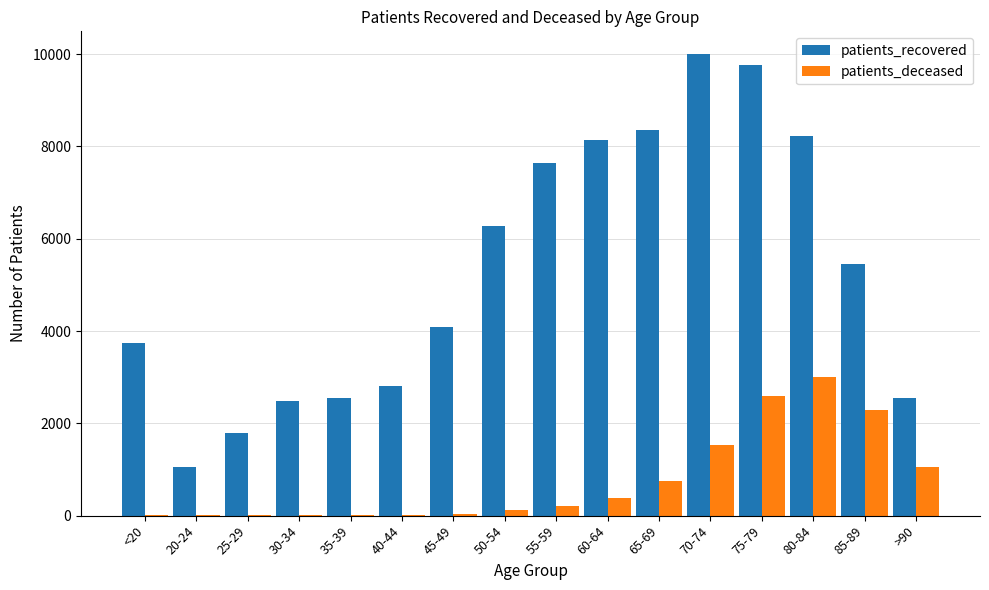

How many groups of bars are there?

16